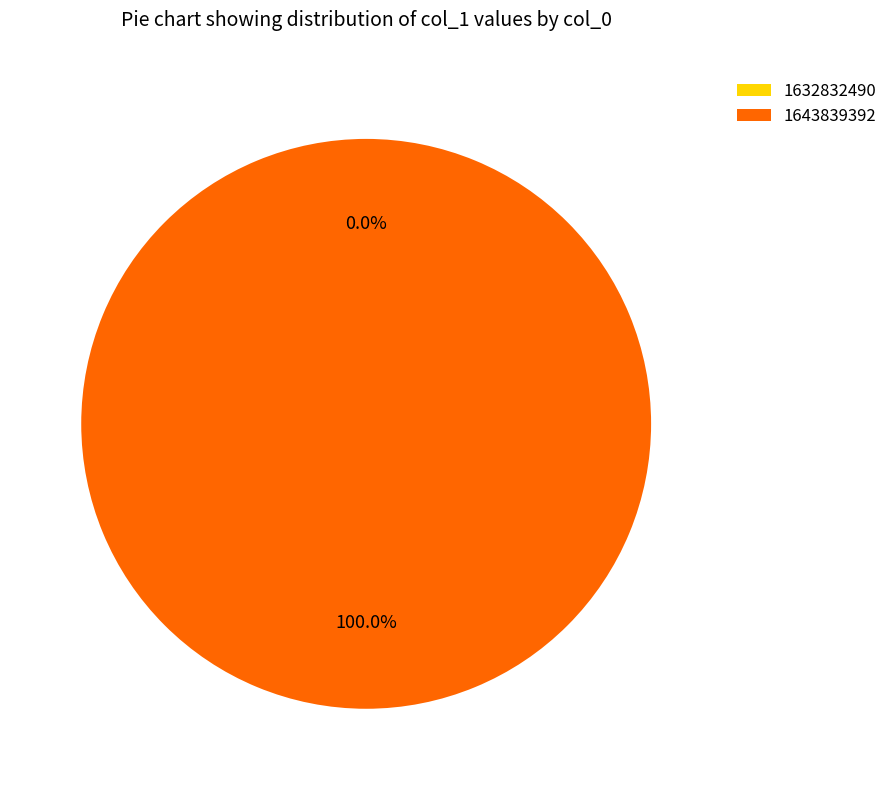

Rank the categories by value from lowest to highest.

1632832490, 1643839392